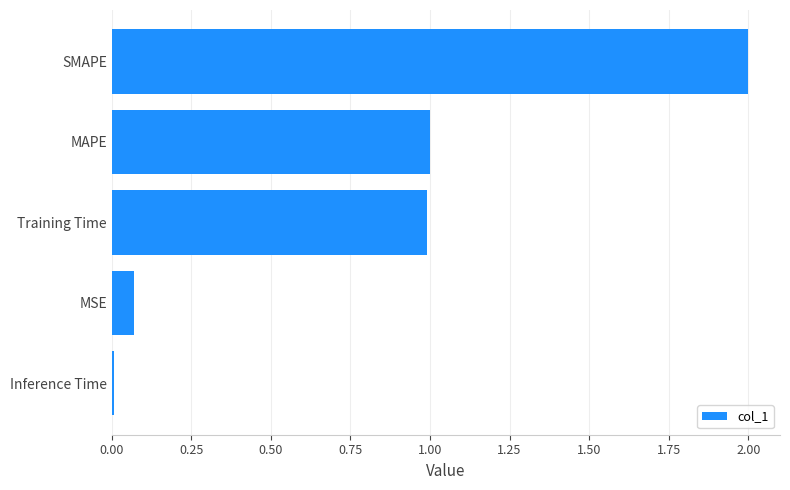

At which category does the chart reach its minimum across all series?

Inference Time